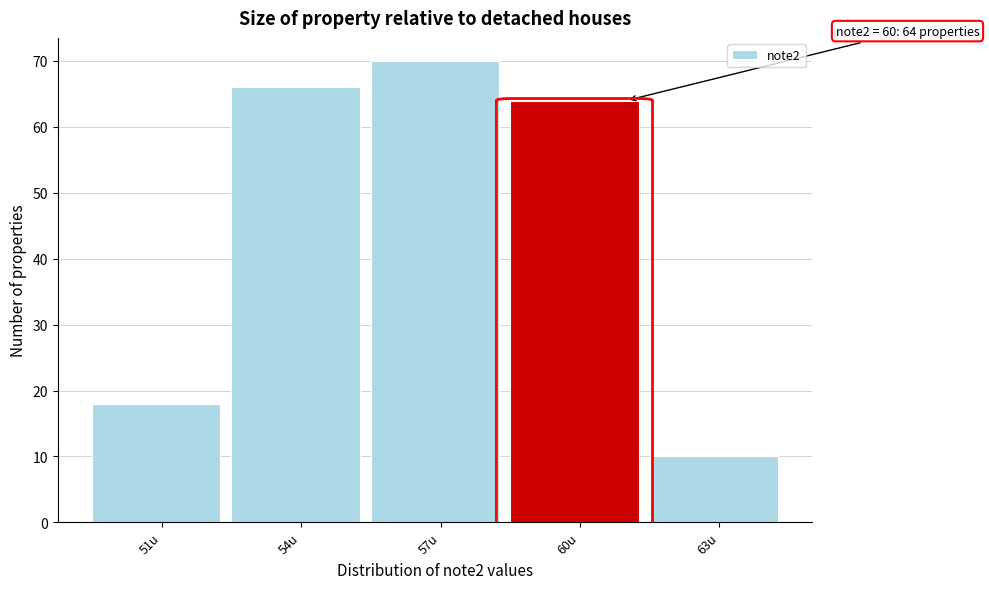

Reading left to right, transcribe all the data shown in this chart.

51u=18	54u=66	57u=70	60u=64	63u=10